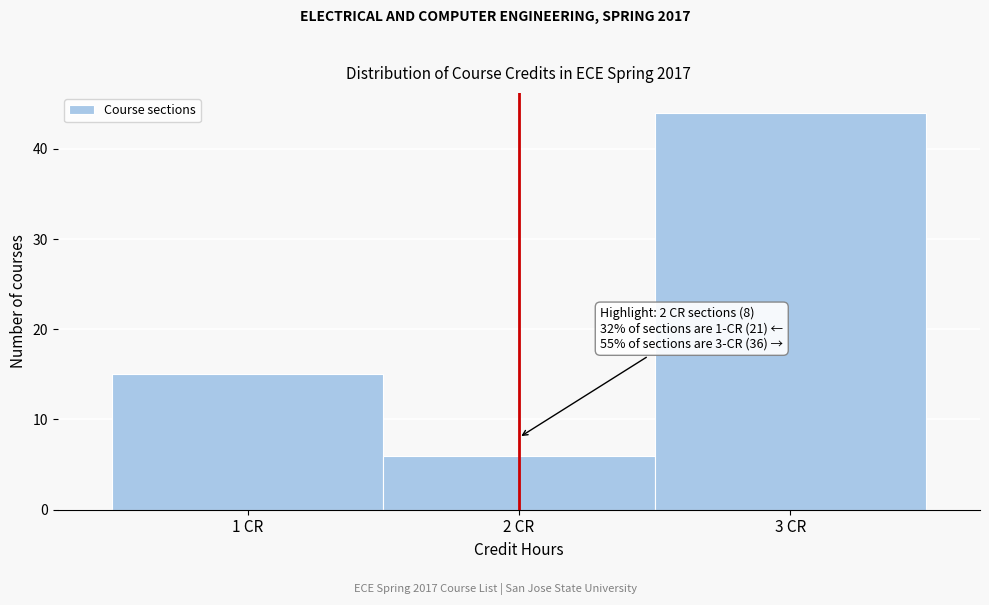

Which range on the x-axis has the tallest bar?

2.5 to 3.5